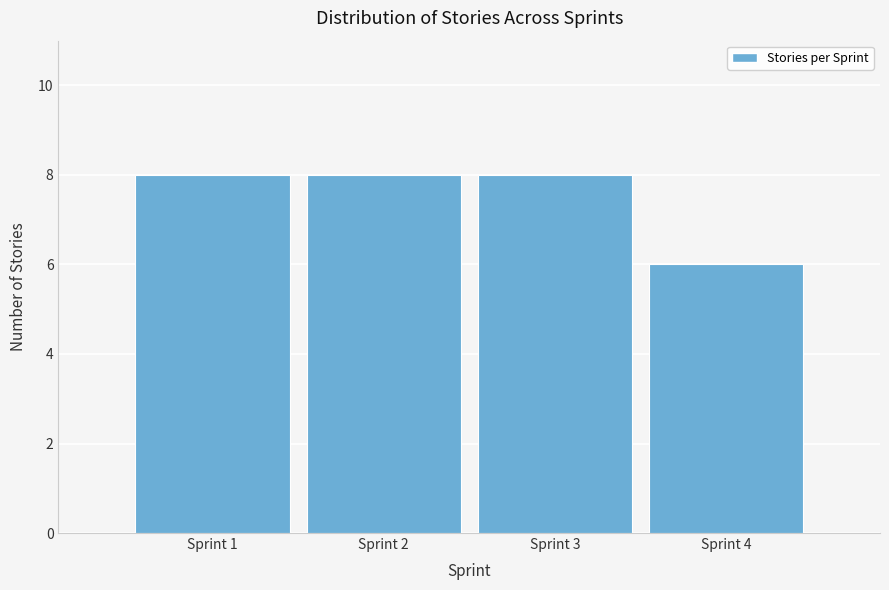

Reading right to left, transcribe all the data shown in this chart.

Sprint 4=6	Sprint 3=8	Sprint 2=8	Sprint 1=8